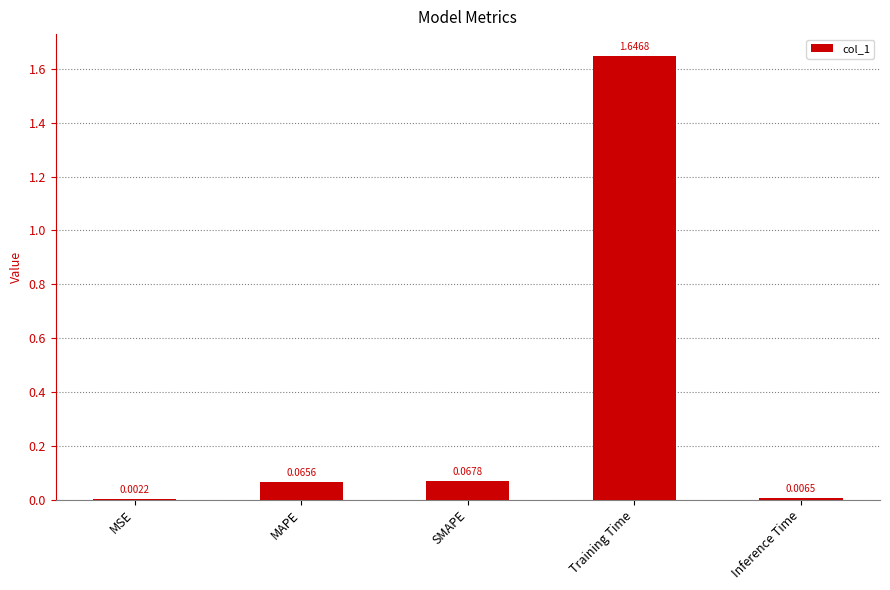

At which label is the value closest to 0?

MSE